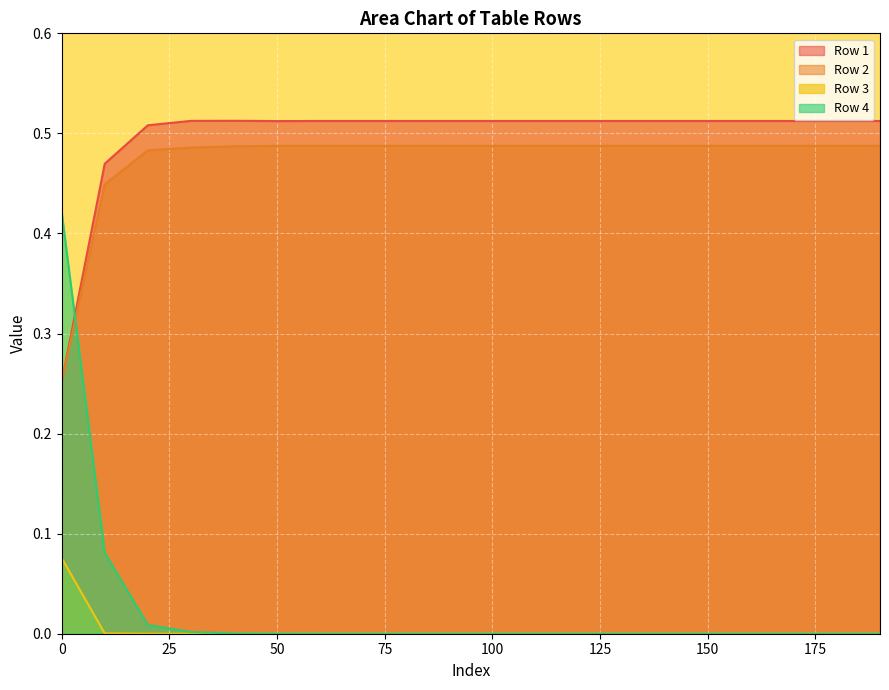

How many intersections are there between Row 2 and Row 1?

1